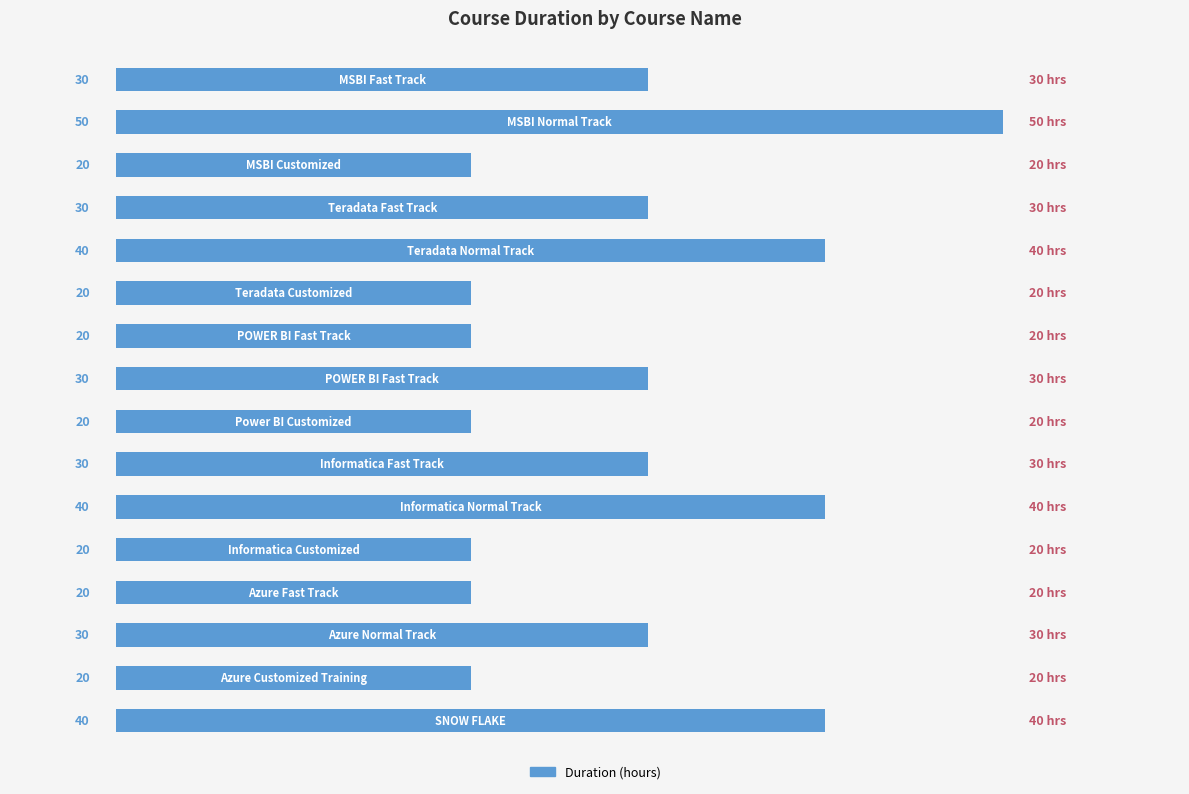

How many categories are shown in the chart?

16